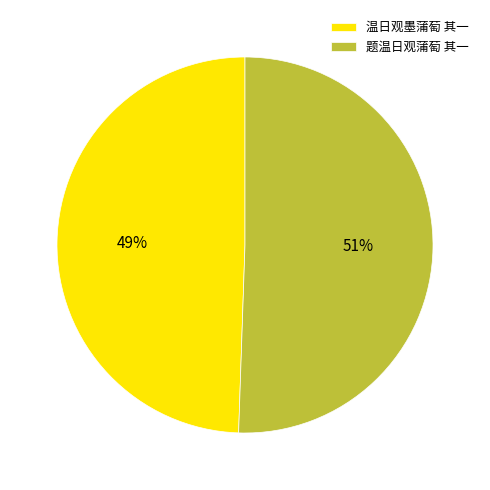

How many slices are in this pie chart?

2